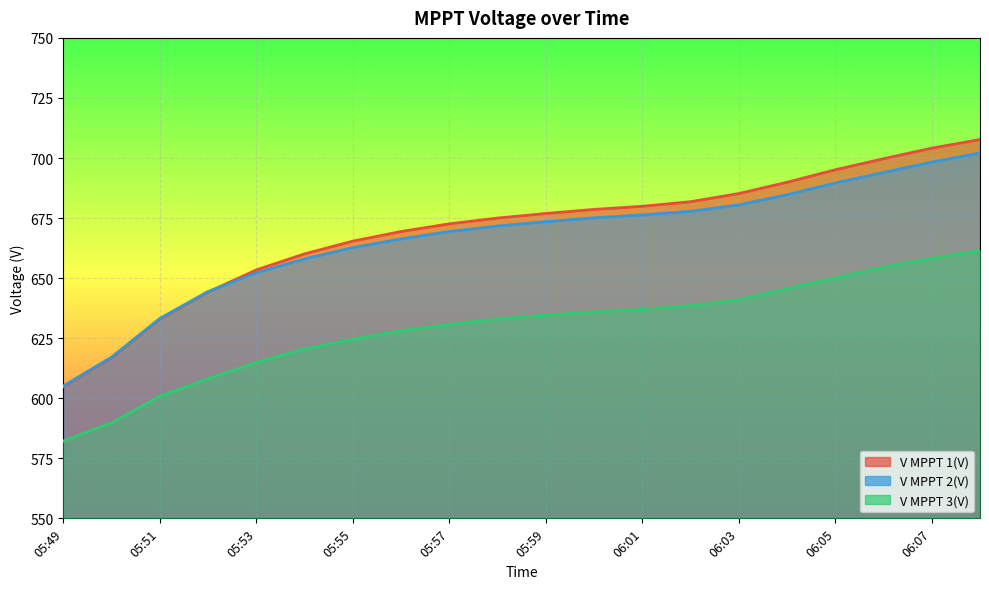

What is the smallest value displayed?

582.2